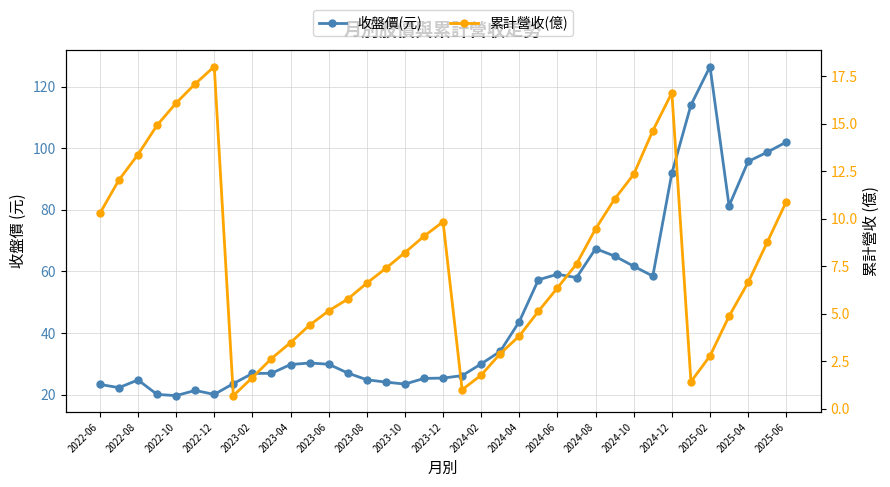

What is the minimum value shown in the chart?

0.7